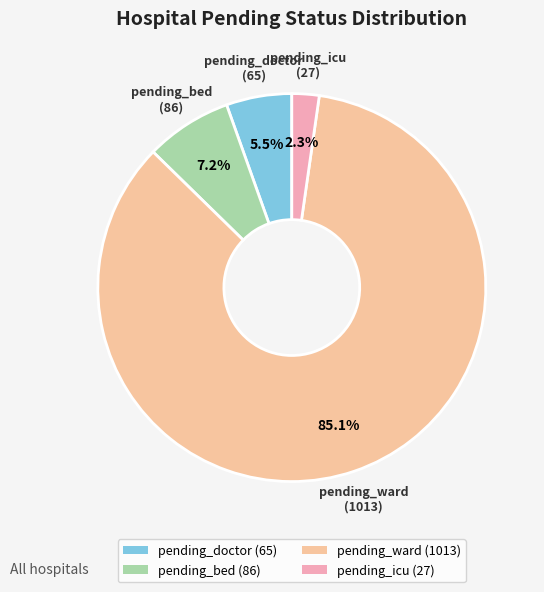

Is there a majority slice in this chart?

Yes